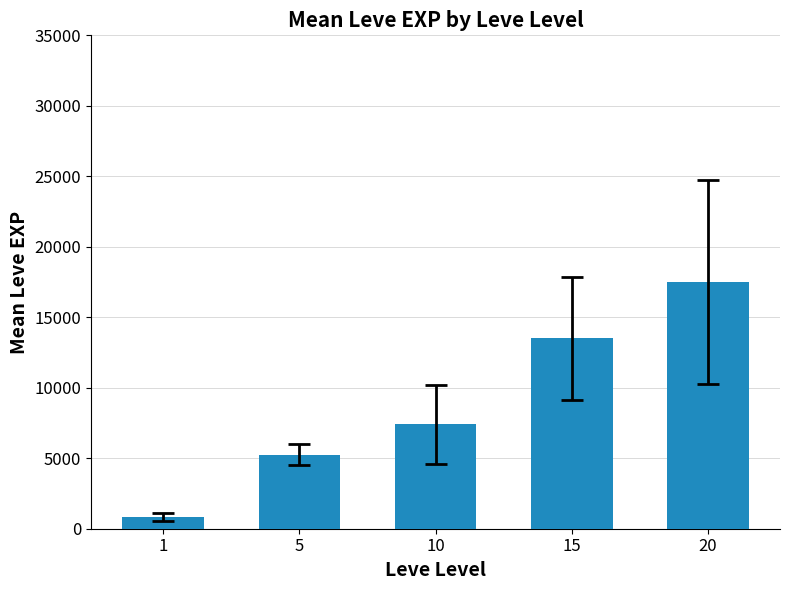

What is the smallest value displayed?

853.3